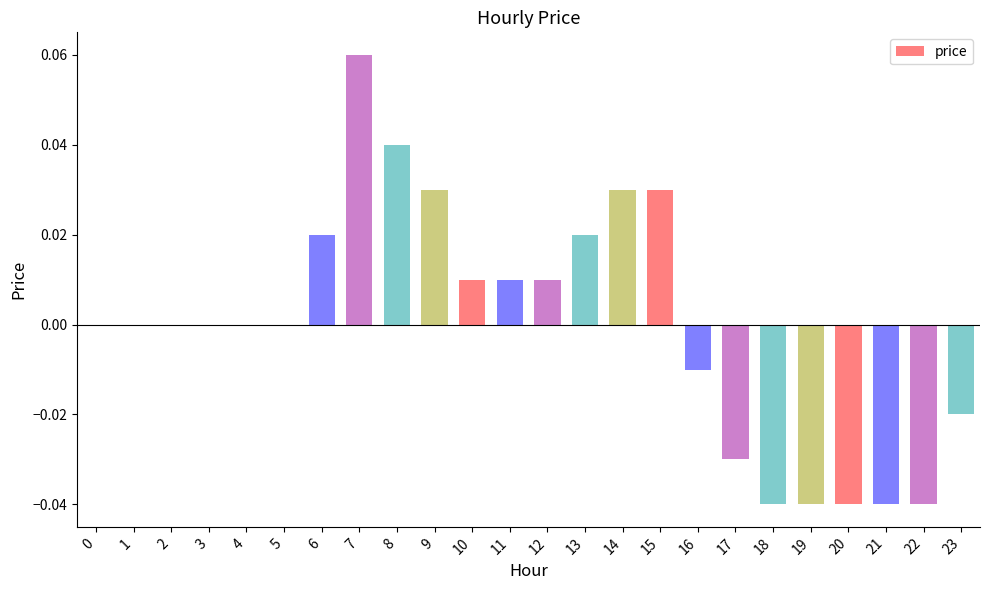

Which label corresponds to the largest value in the chart?

7